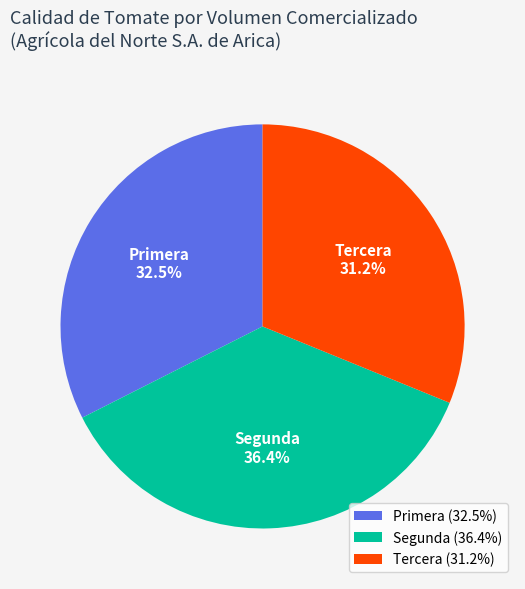

How many segments does this pie chart have?

3